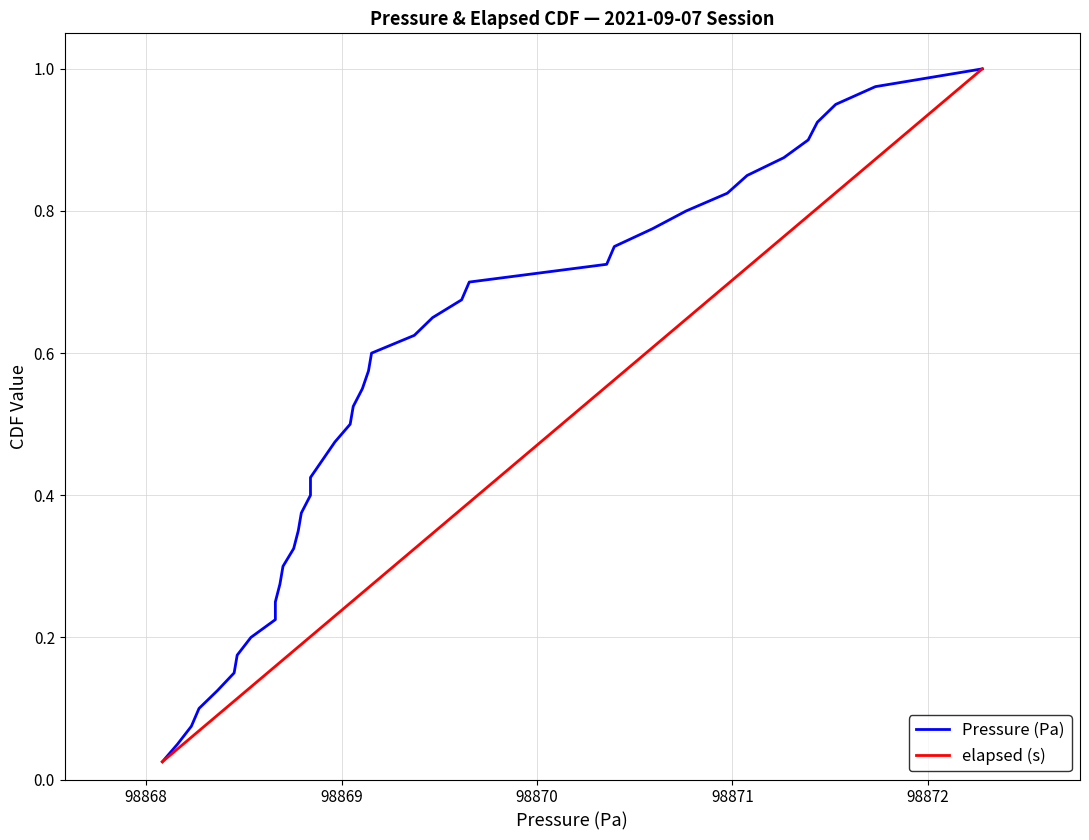

Is the value of Pressure (Pa) at 12 greater than the value of elapsed (s) at 17?

No